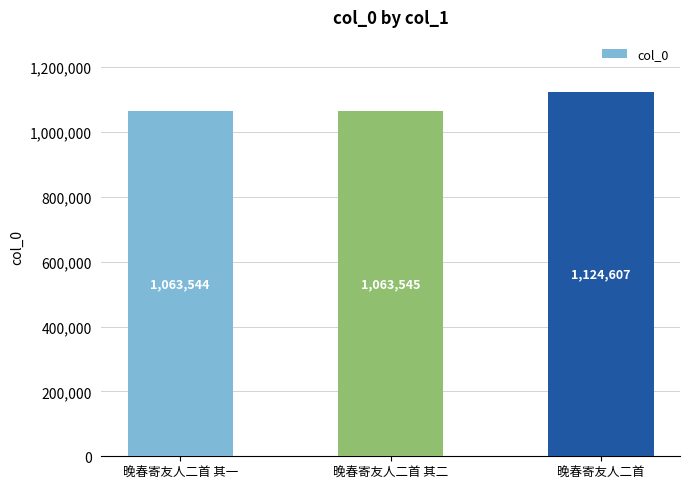

What is the average value?

1083899